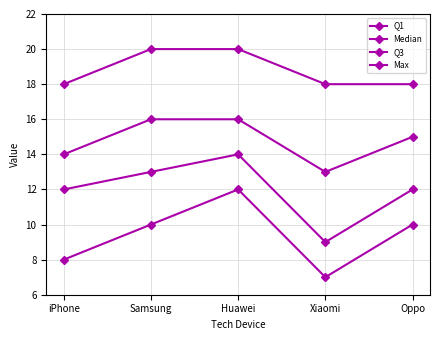

How many categories are shown in the chart?

5